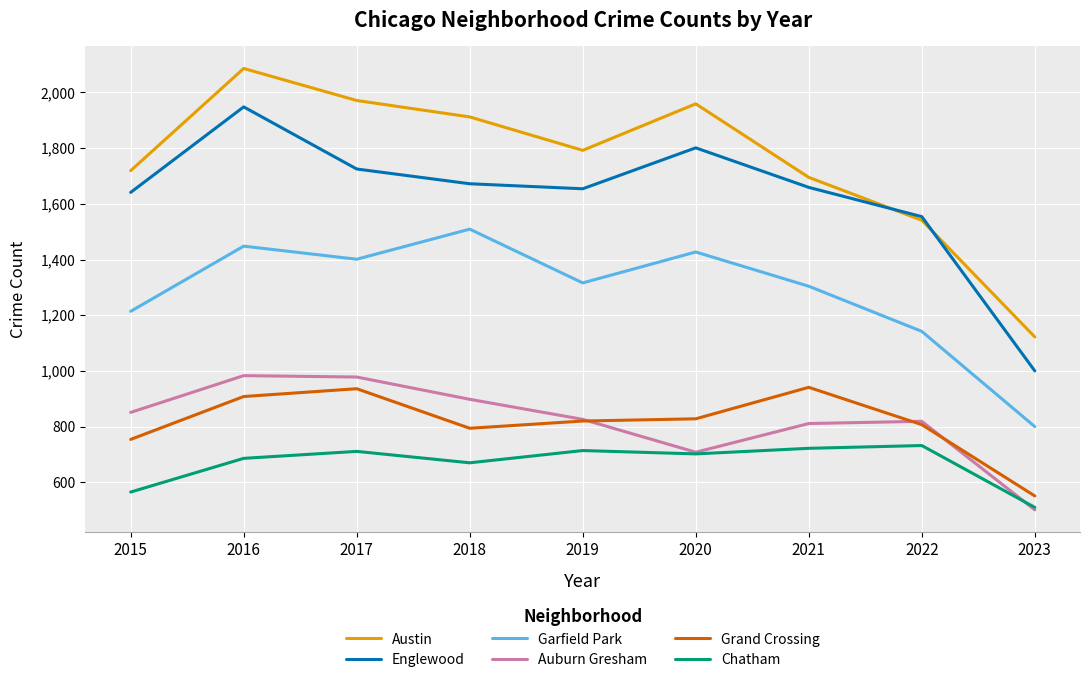

What is the minimum value shown in the chart?

501